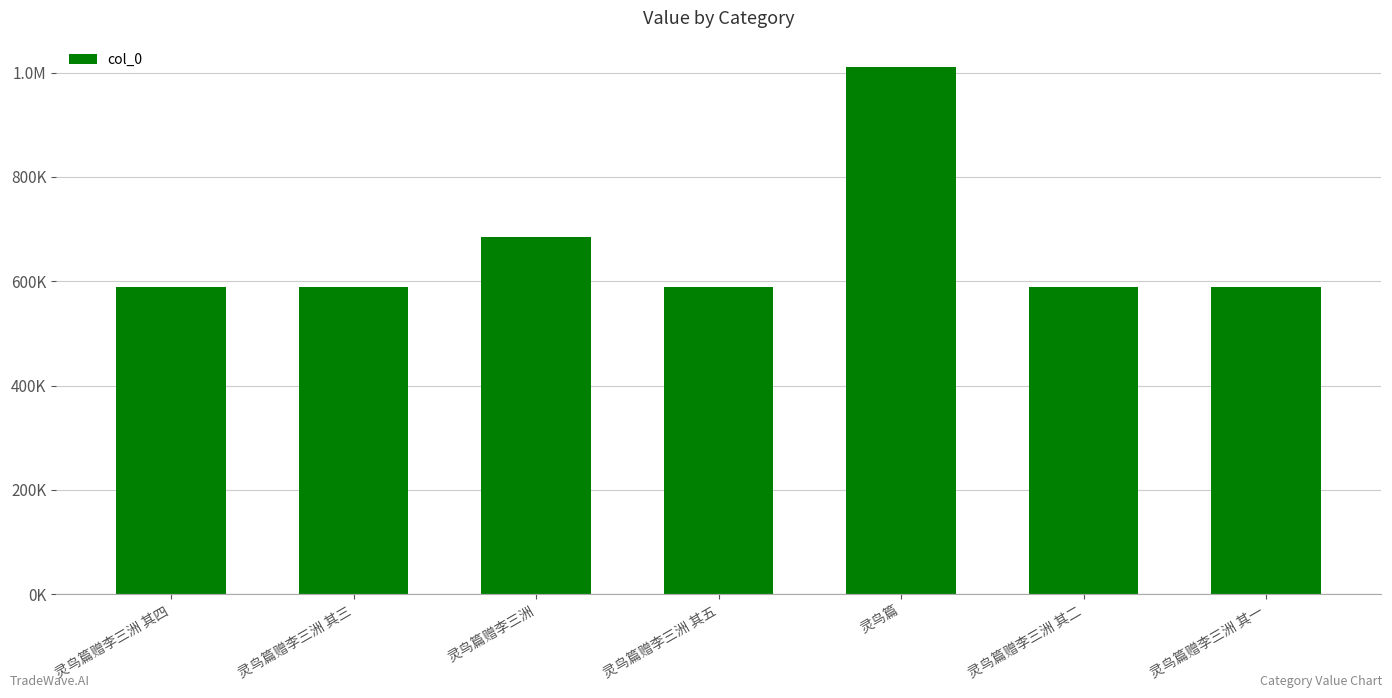

Does the chart contain any negative values?

No